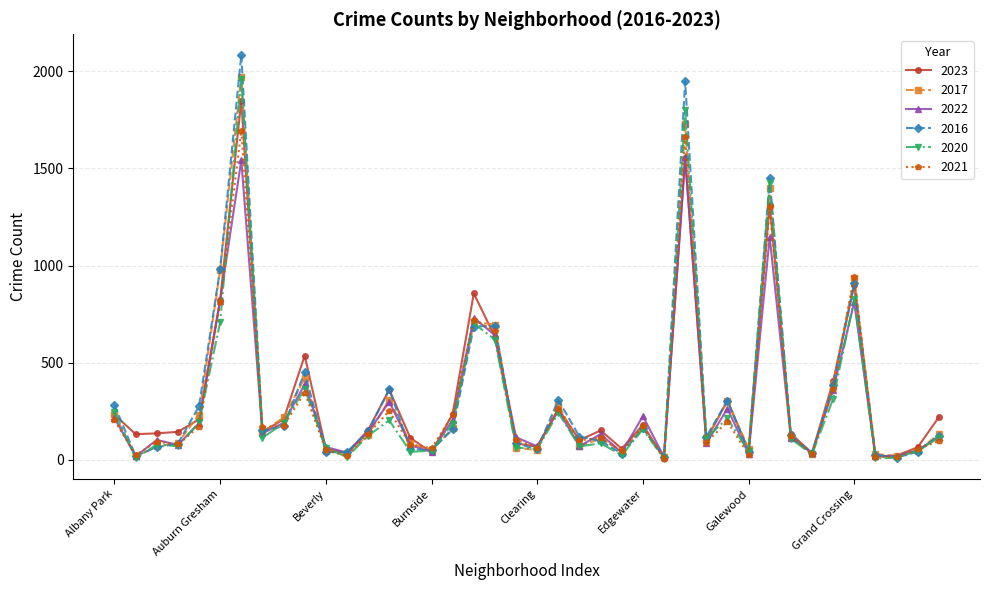

True or false: 2016 has more than 2 points higher than both neighbors.

True